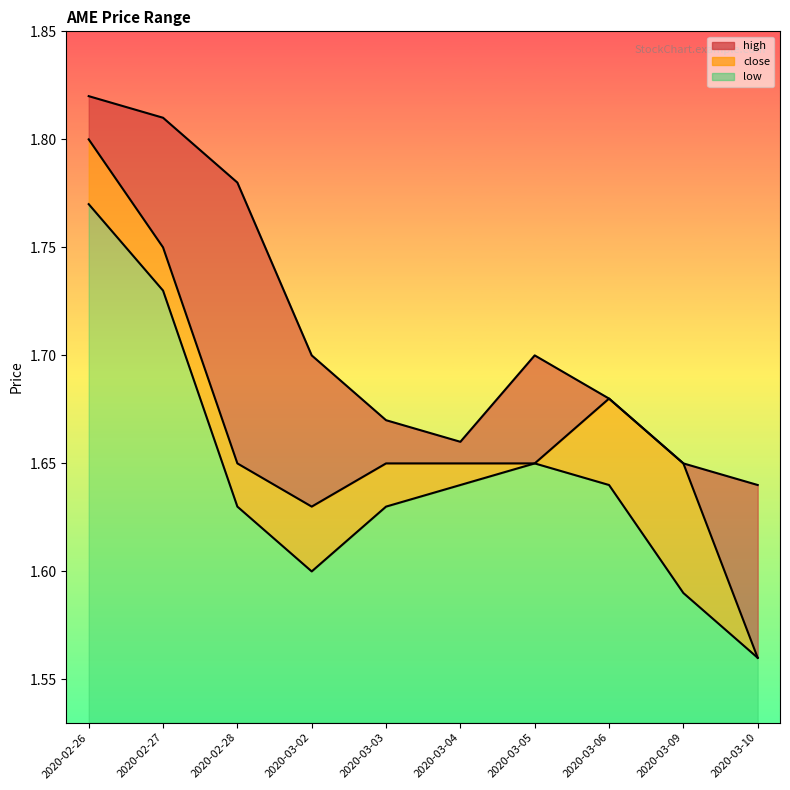

What is the difference between the maximum and second lowest values in the low series?

0.2